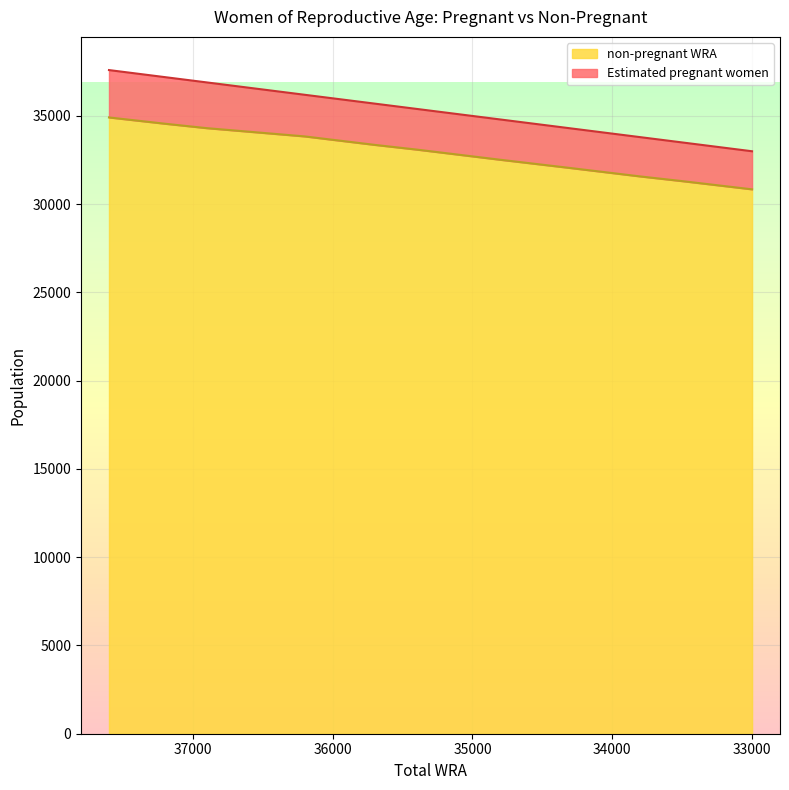

Which has a higher value, 37600 or 33500?

37600